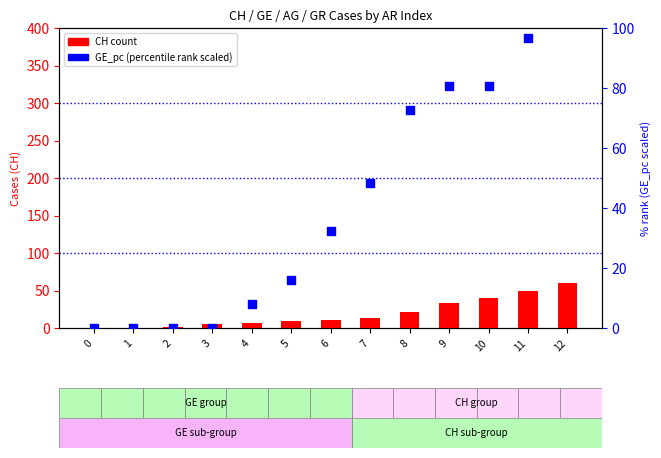

What is the total value across all series at 3?

5.0